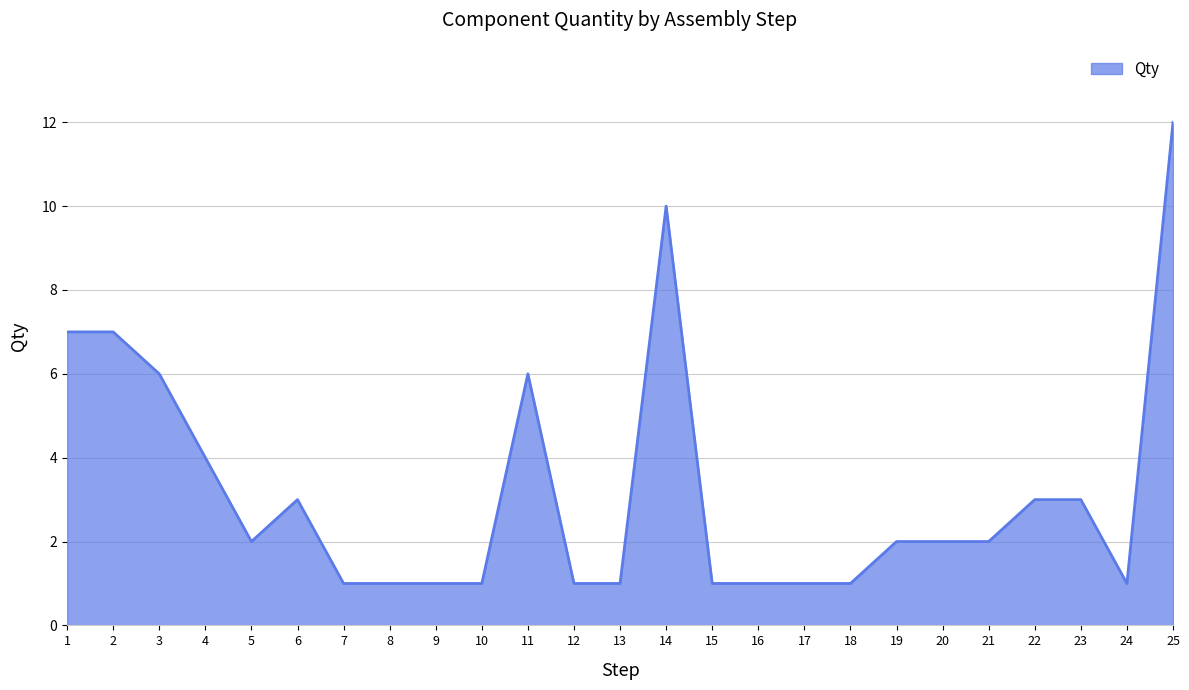

Where does the data first go above 2?

1